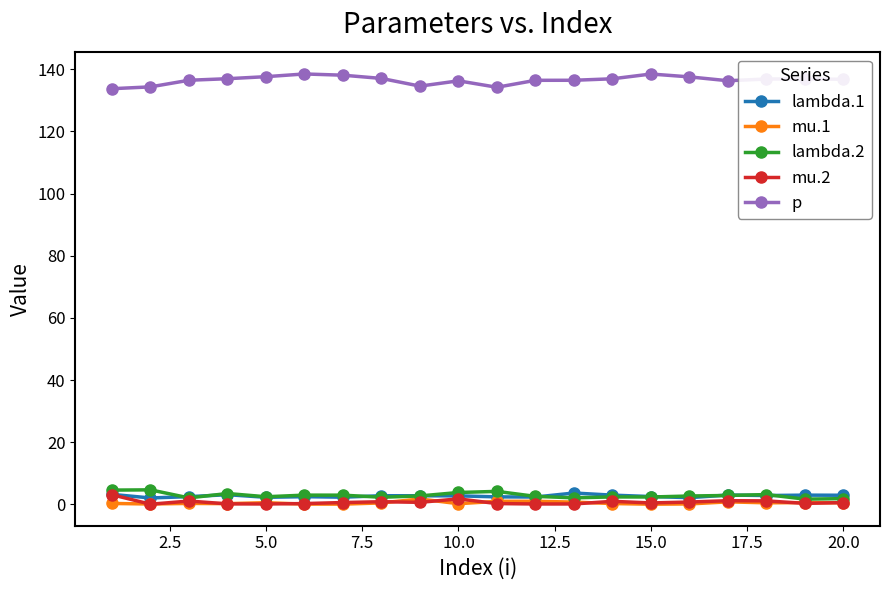

True or false: p and mu.2 intersect in this chart.

False